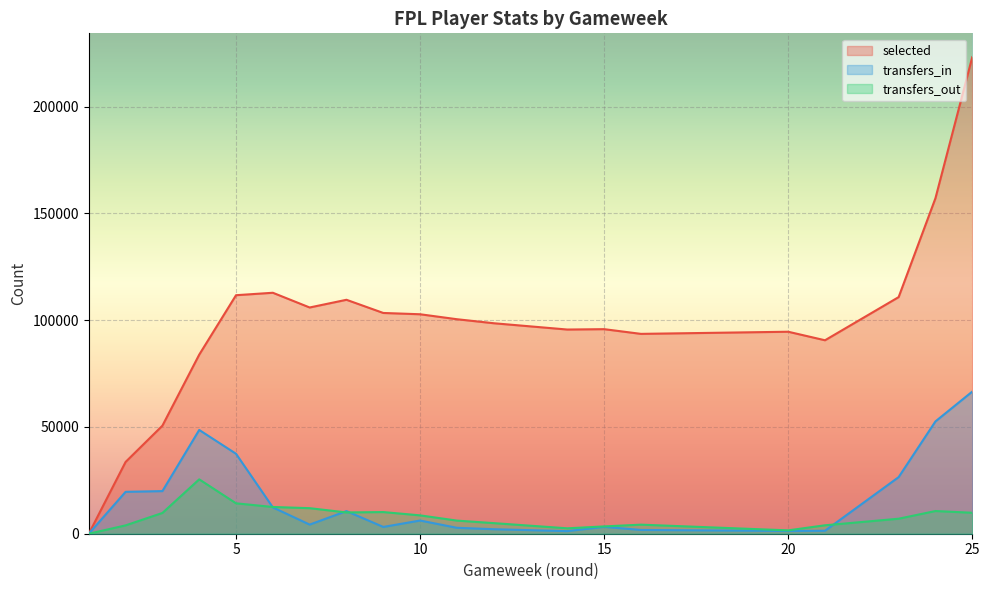

The value of selected at 24 is 157116. True or false?

True